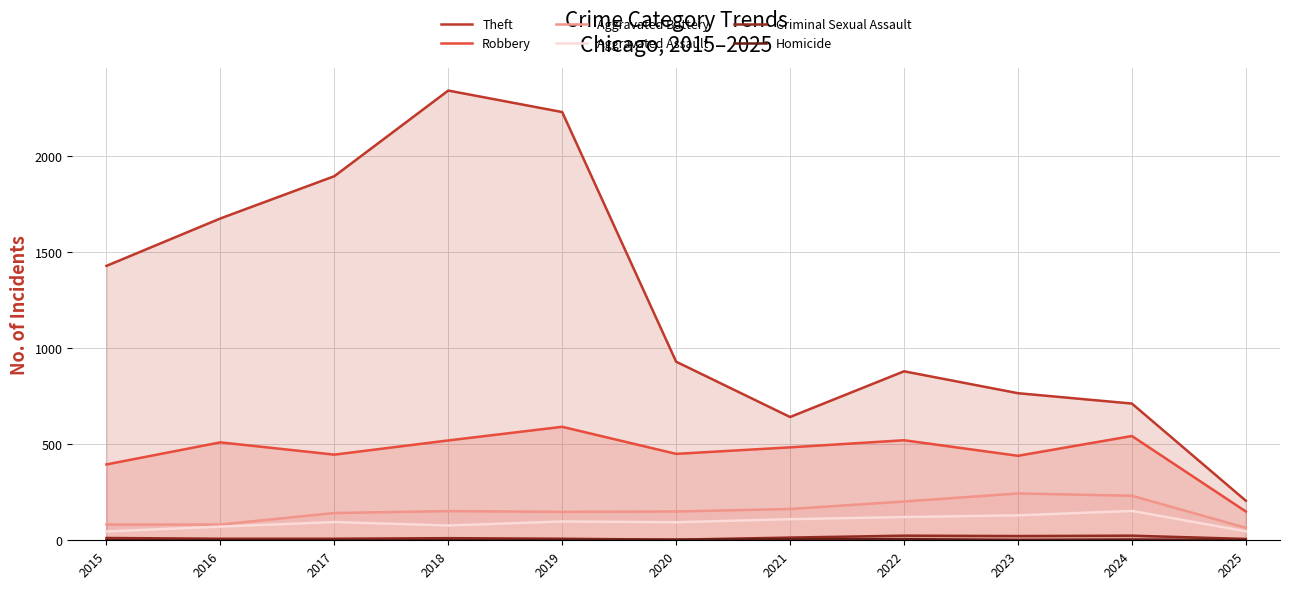

Does the chart display data point markers on the line(s)?

No